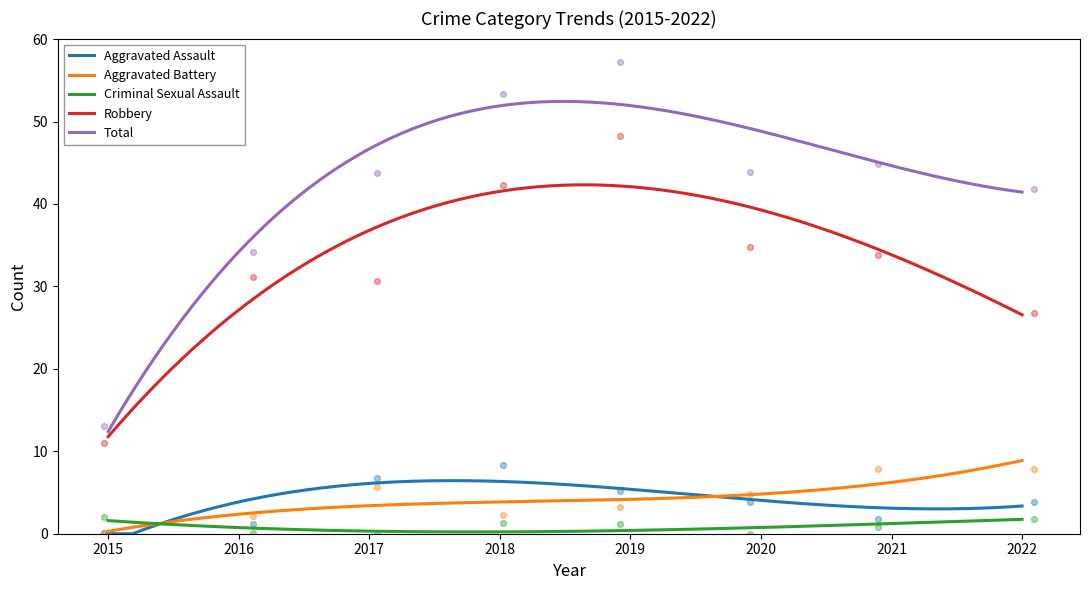

Which series contains the highest Y value?

Total